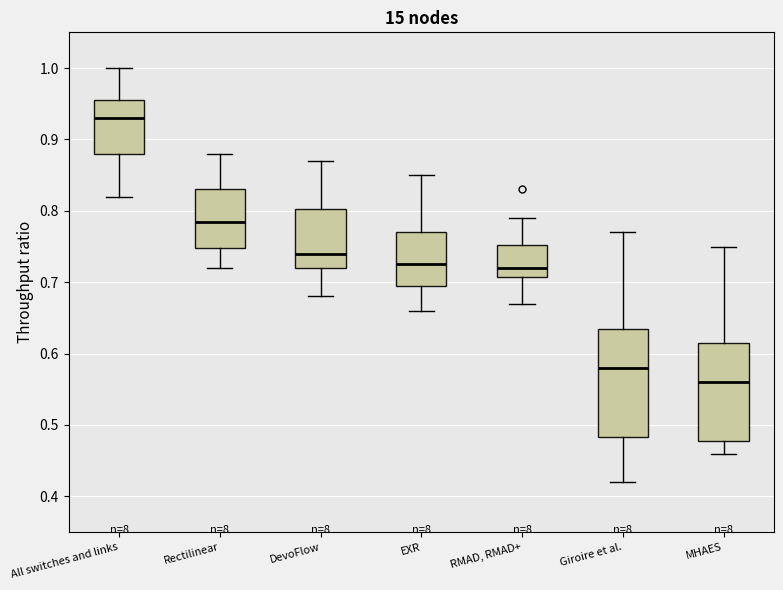

Comparing the boxes themselves (not the whiskers), which one is the tallest?

Giroire et al.